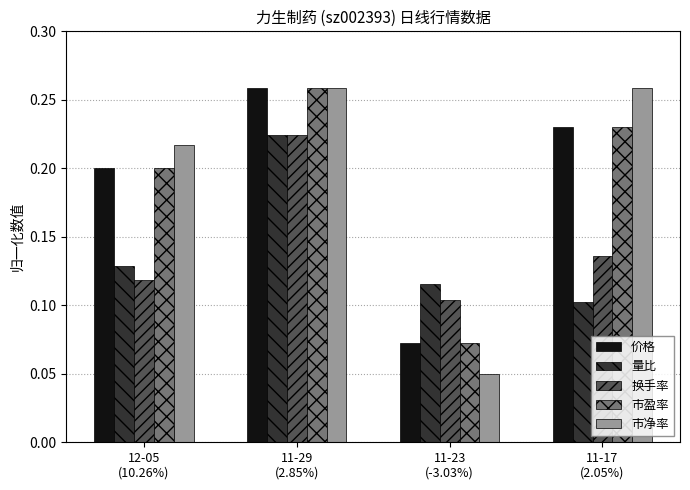

Which series has the largest range (max minus min)?

市净率